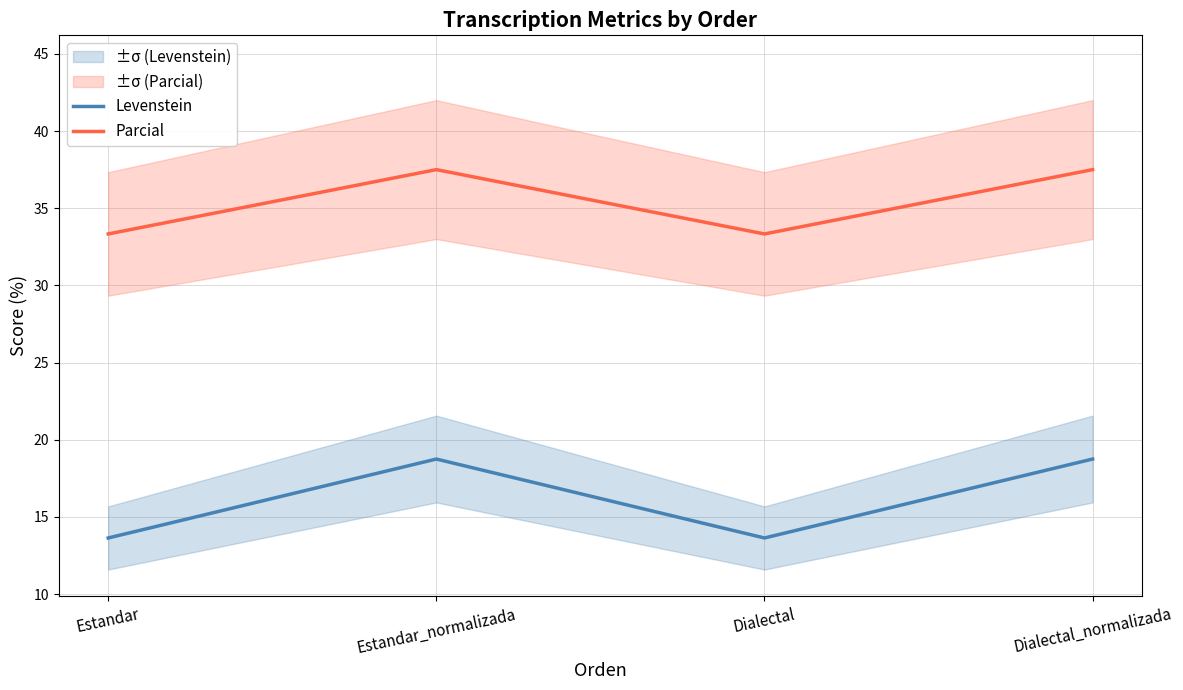

Read the Levenstein value at Dialectal_normalizada.

18.8